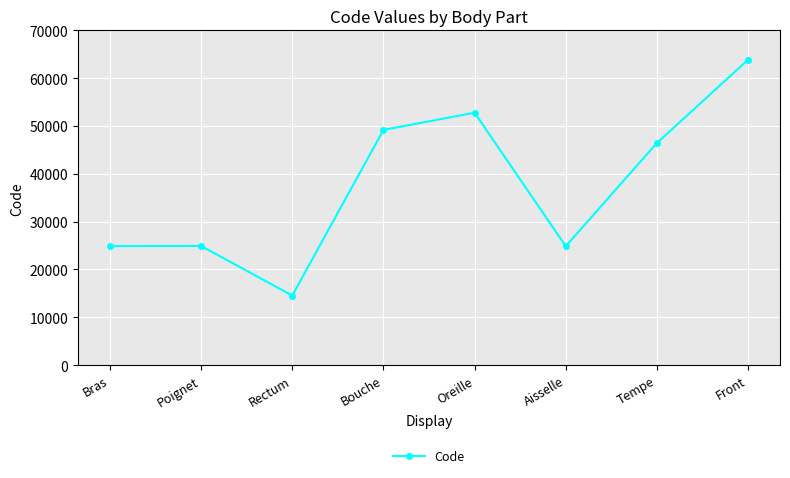

How many data points are less than 46450?

4